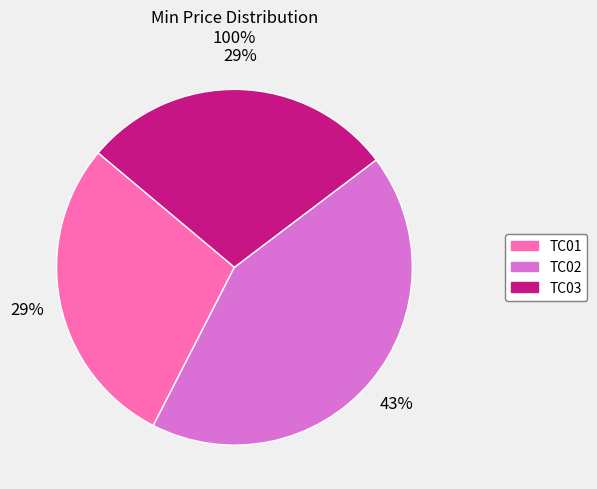

How many slices are in this pie chart?

3